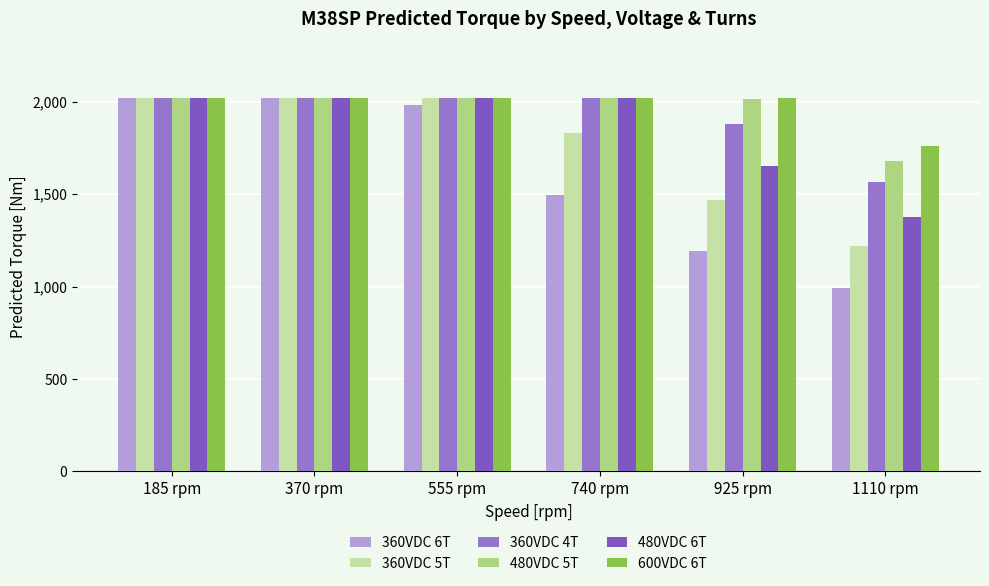

Does the chart contain any negative values?

No